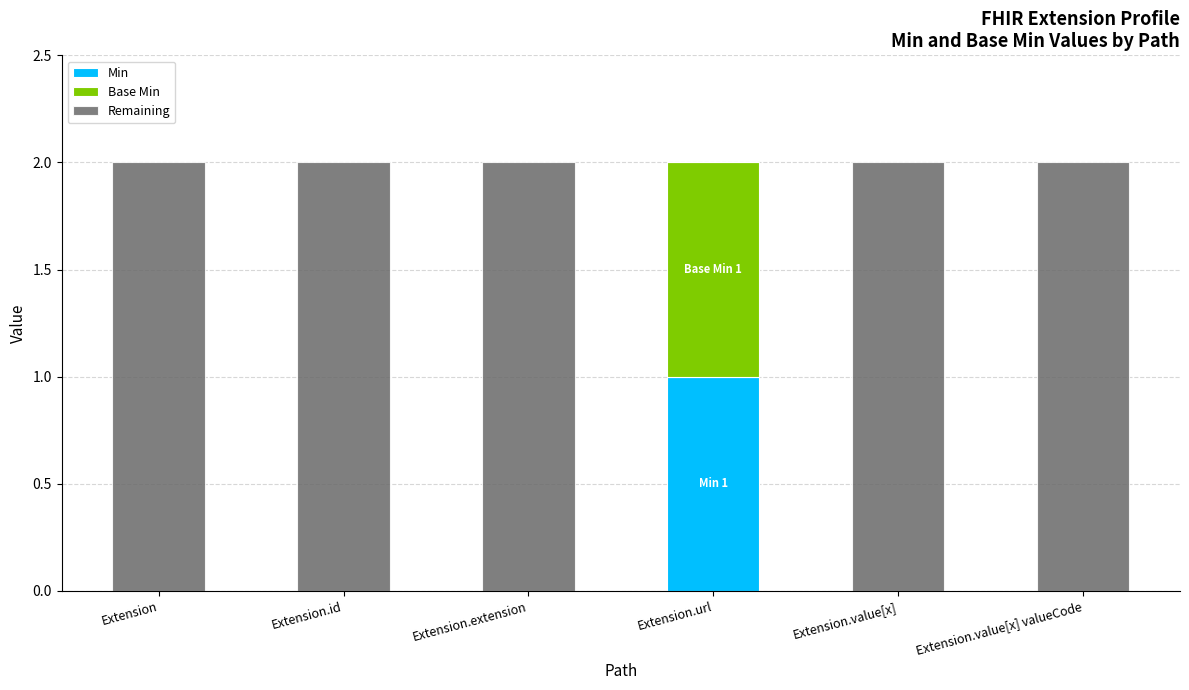

Which category has the highest value in the Min series?

Extension.url